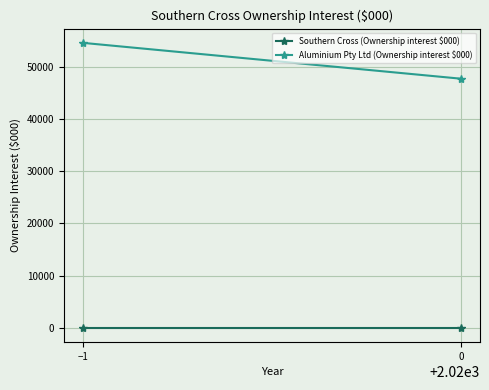

How many lines are shown in the chart?

2